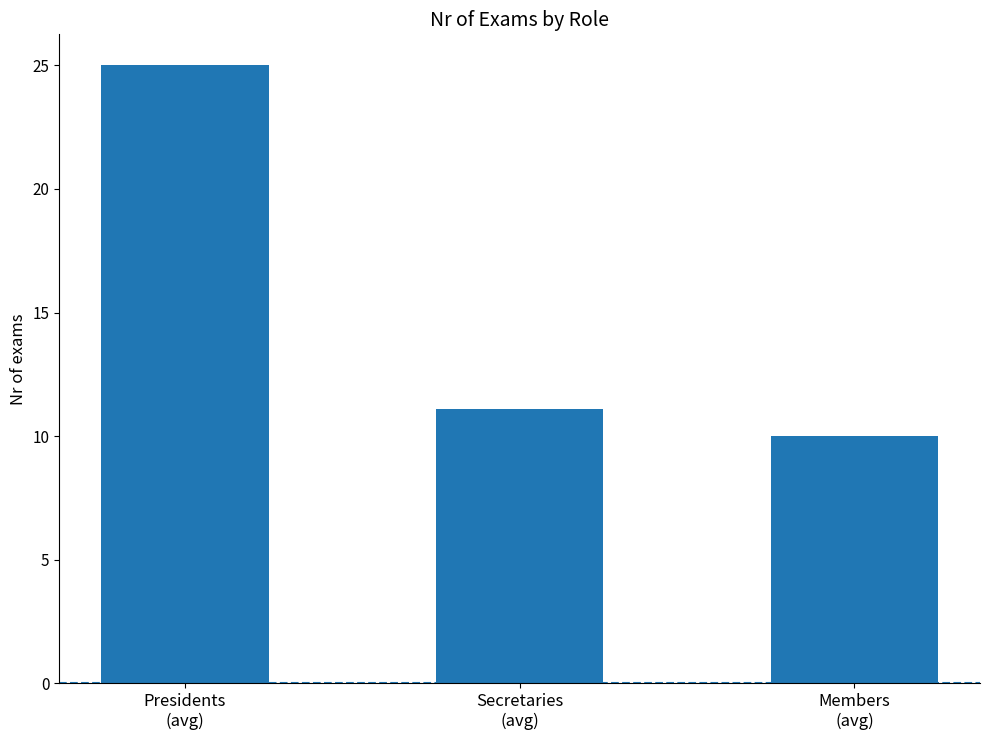

What is the ratio of the value at Presidents
(avg) to the value at Members
(avg)?

2.5